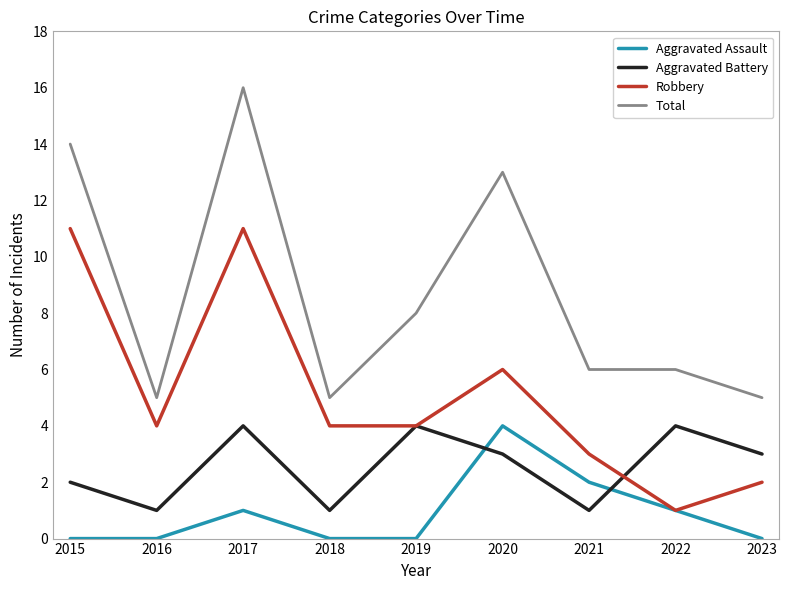

Between 2016 and 2017, which series saw the biggest shift?

Total